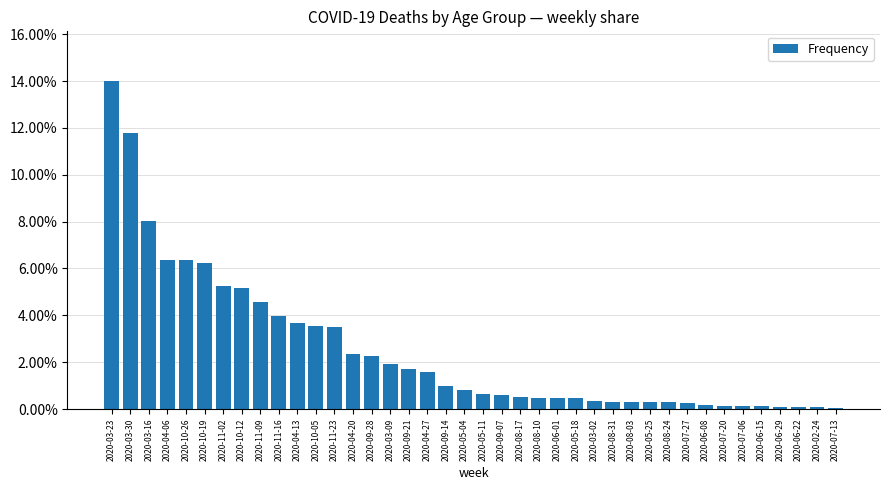

The chart shows a value of 0.0 at 2020-03-16. True or false?

False